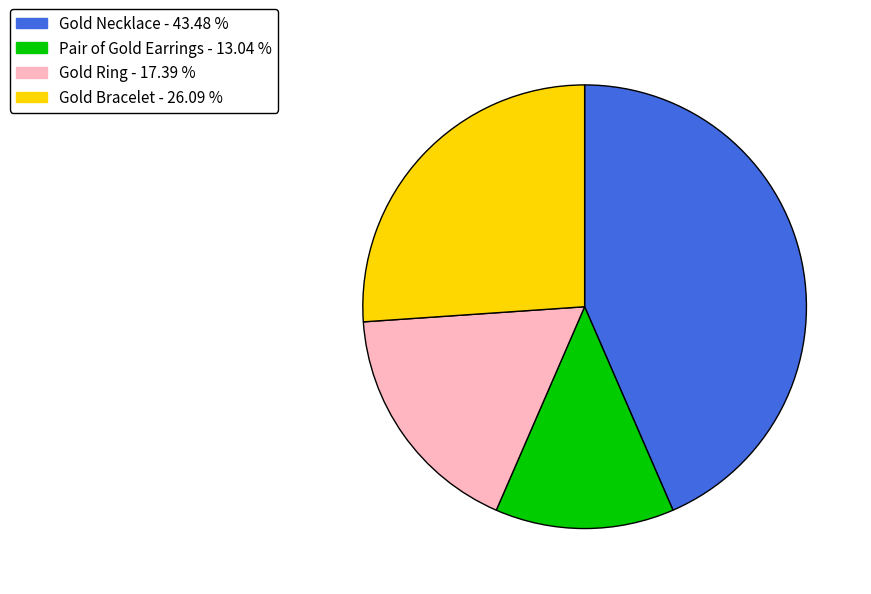

Count the number of slices in the pie.

4